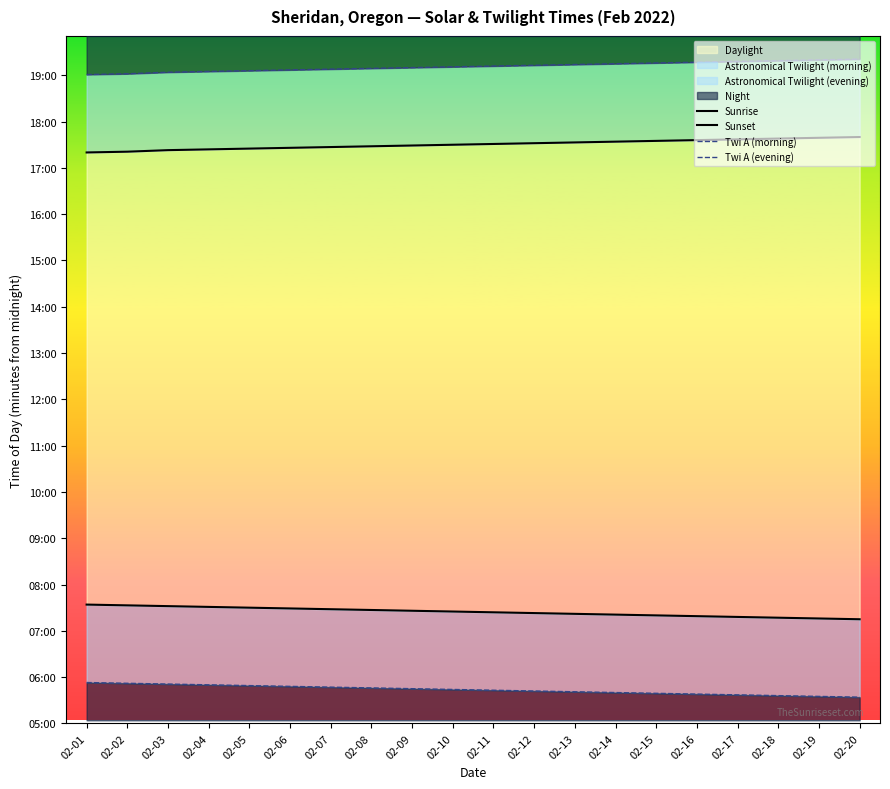

How many lines are shown in the chart?

4